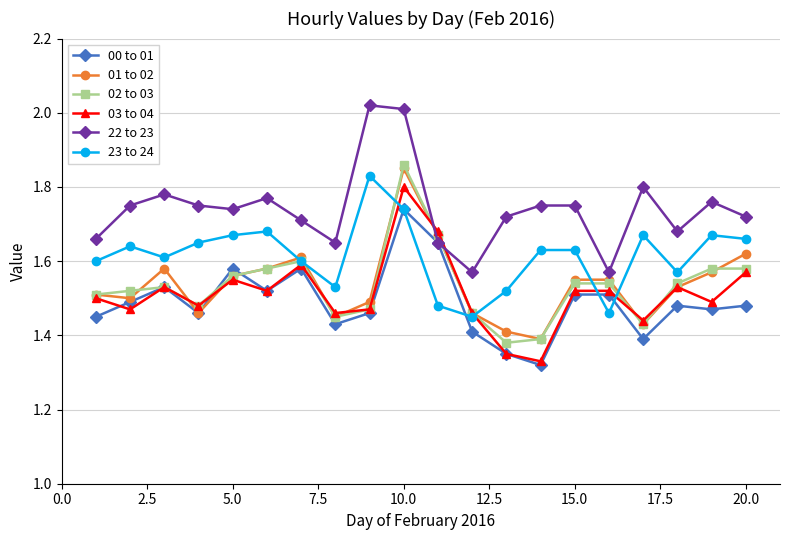

True or false: 02 to 03 has more than 2 interior local peaks.

True